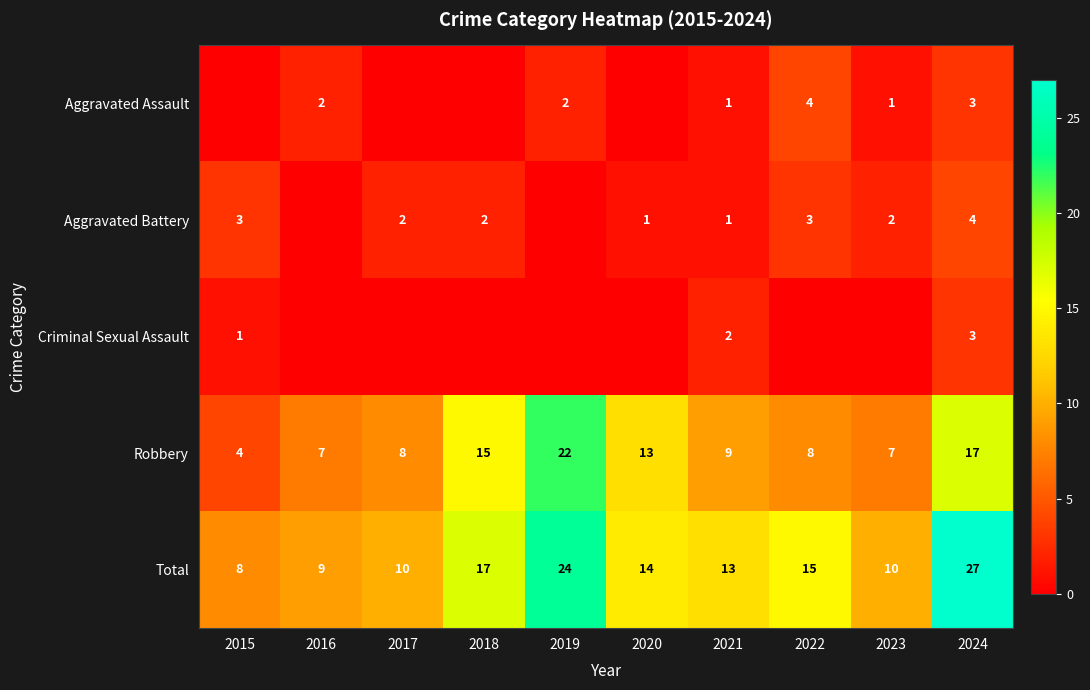

How many values in the Total series are below 14?

5